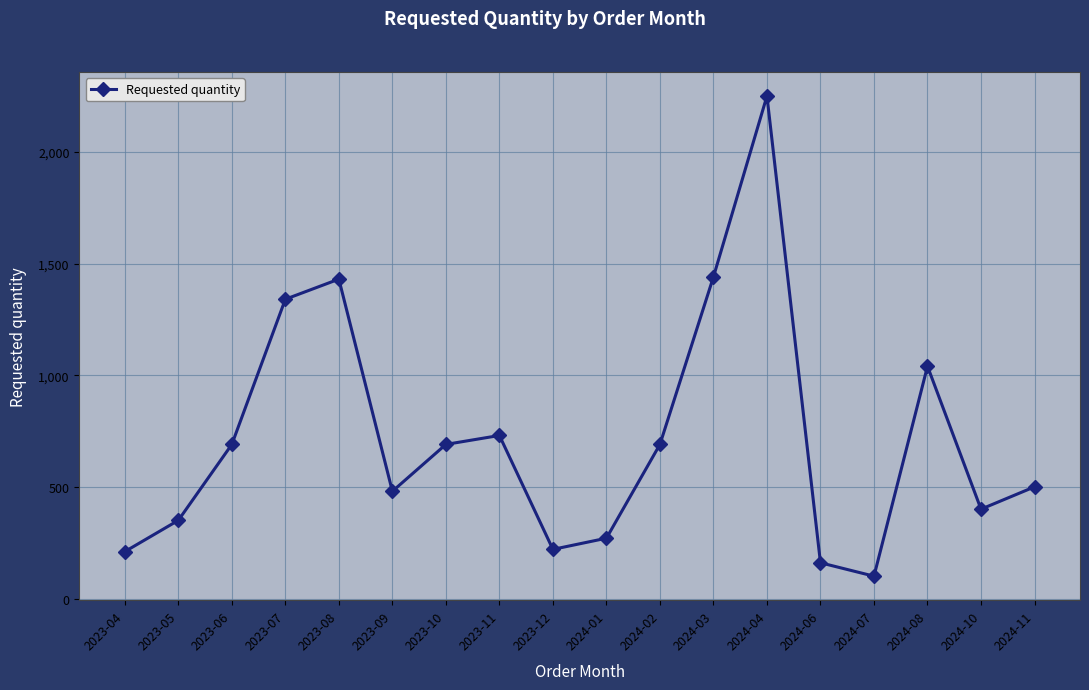

What is the difference between the second highest and minimum values?

1340